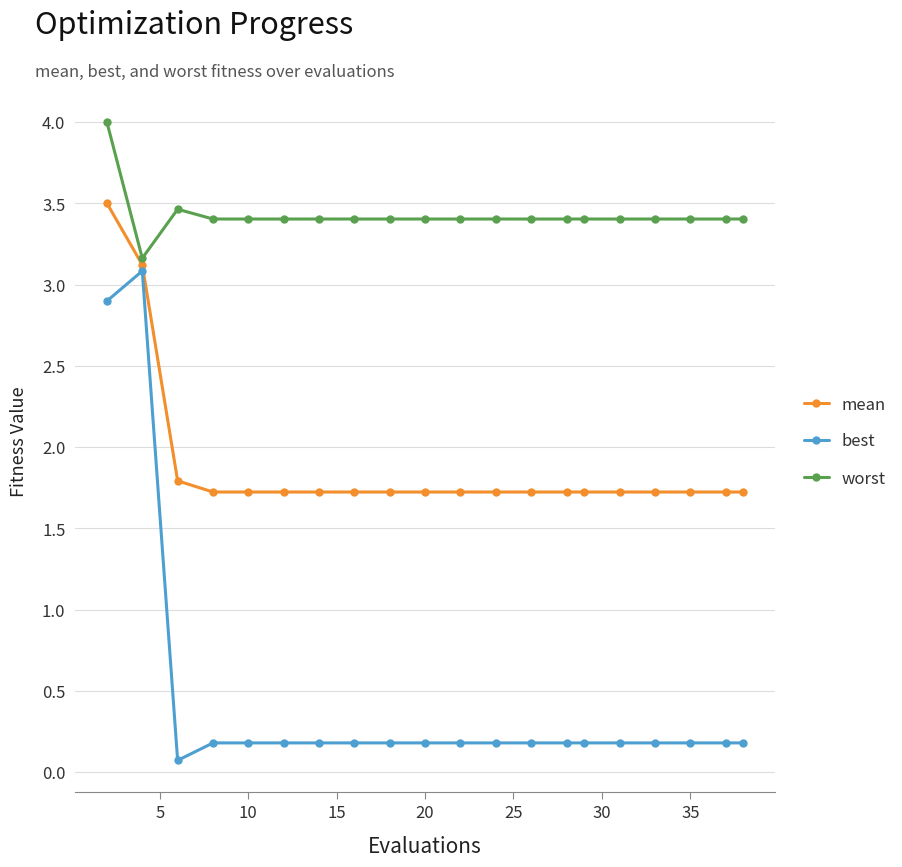

In best, how many points are lower than both neighbors (excluding endpoints)?

1